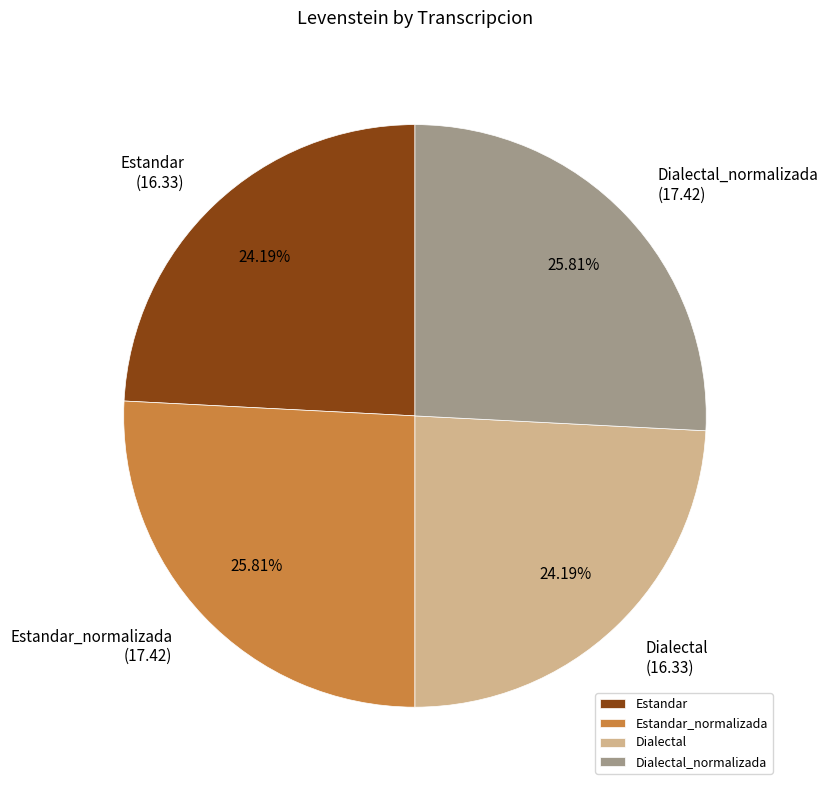

What is the ratio of the value at Estandar to the value at Dialectal?

1.0